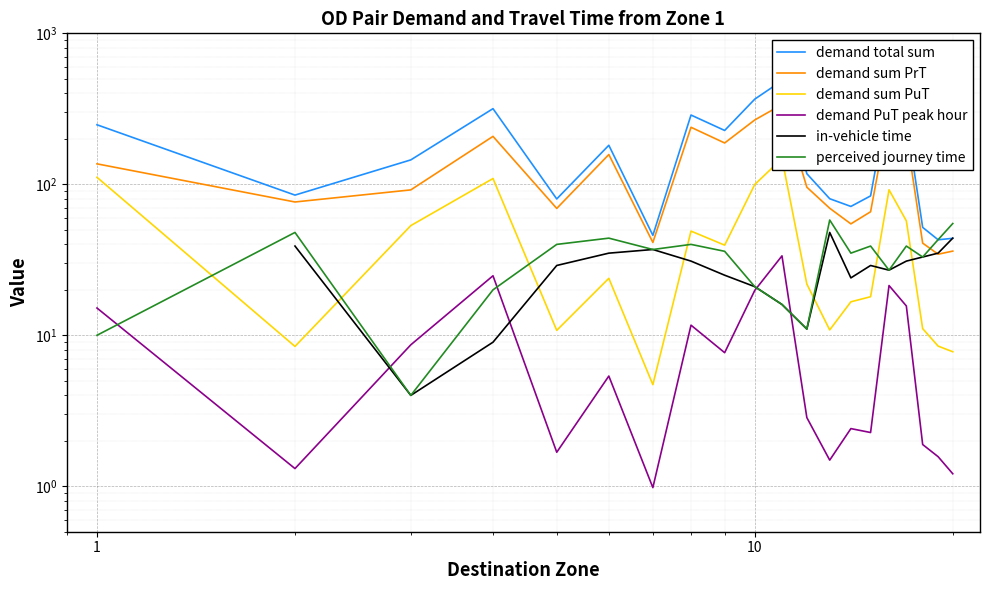

True or false: demand PuT peak hour and demand sum PuT intersect in this chart.

False